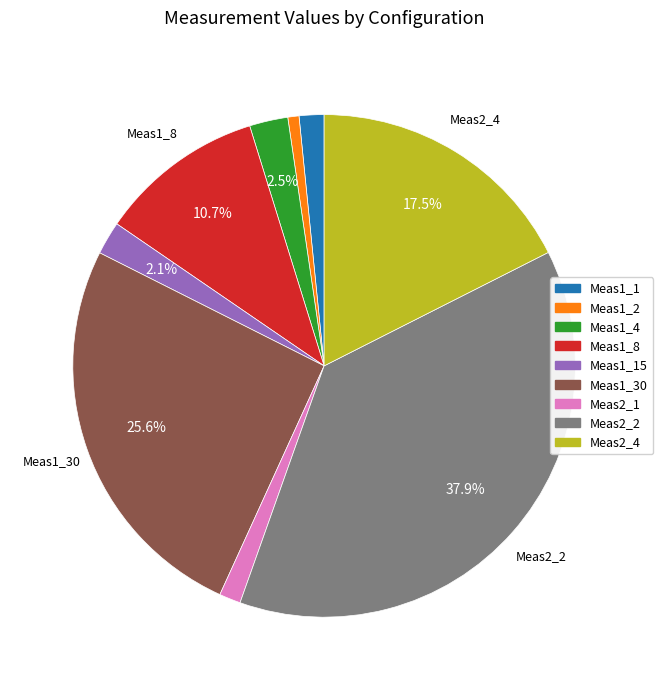

How many segments does this pie chart have?

9